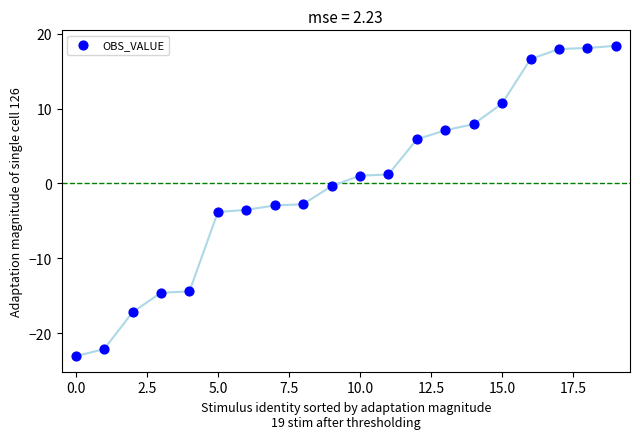

What is the range of Y values (max minus min)?

41.5